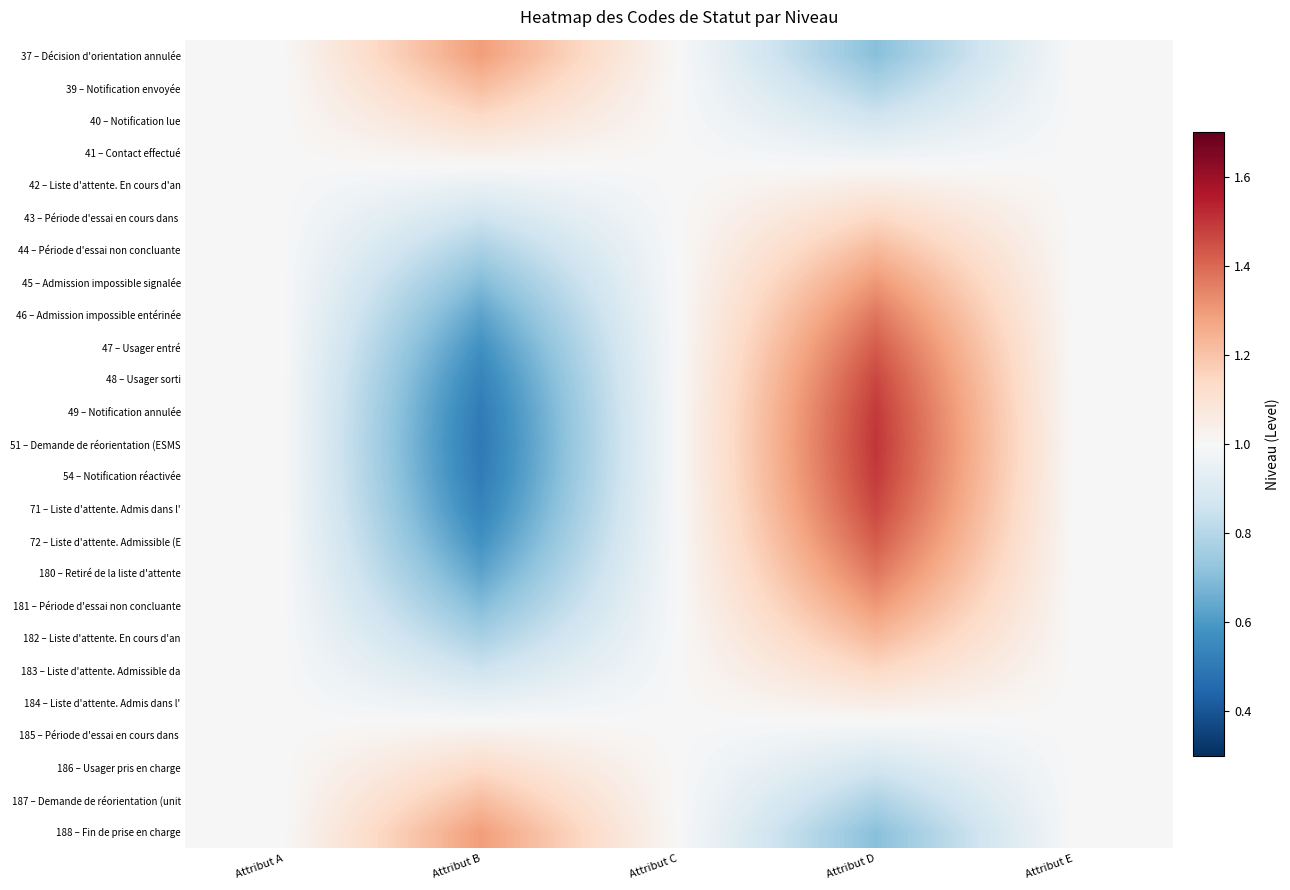

What is the total value across all series at Attribut E?

25.0